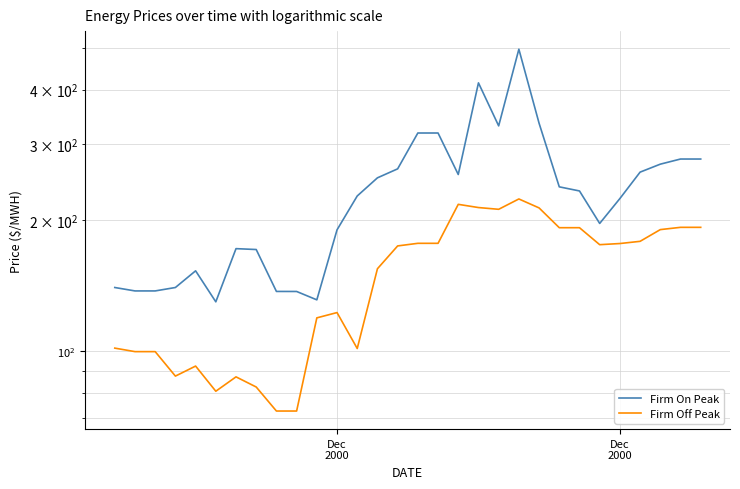

True or false: Firm On Peak has more than 1 interior local peaks.

True